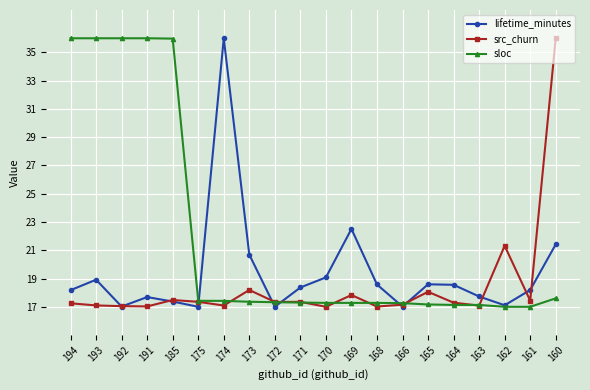

What is the spread (max minus min) of values at 191?

19.0